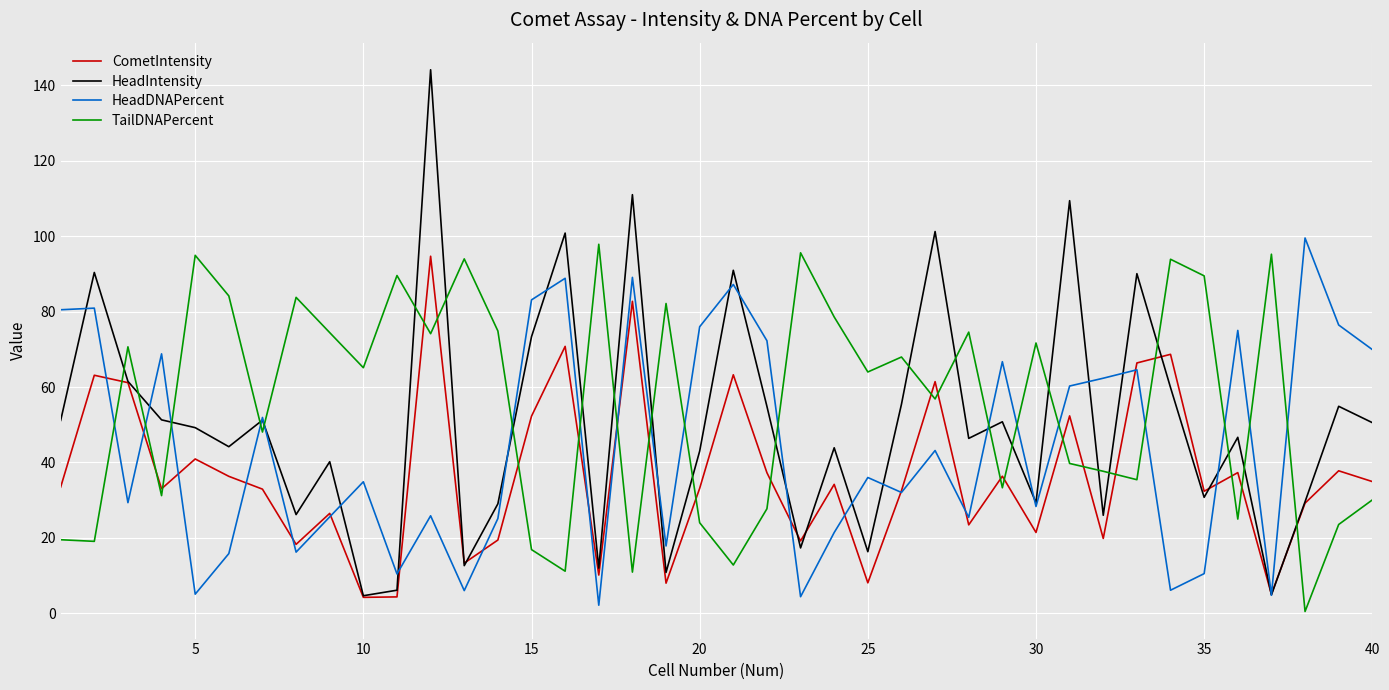

Which series has the largest total across all categories?

TailDNAPercent